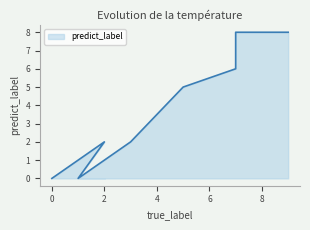

How many data points are above 5?

3